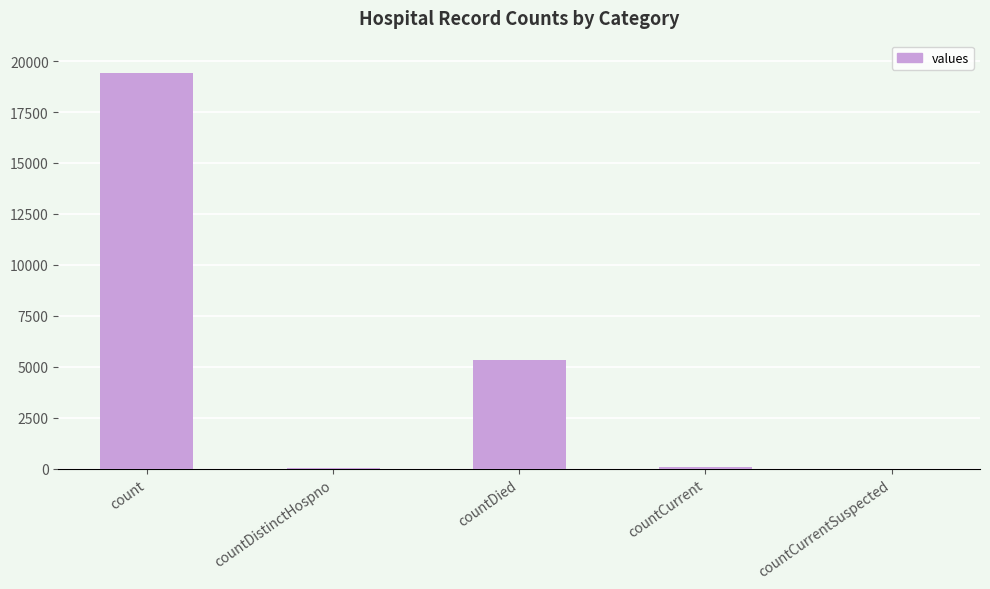

Count the number of data series in this chart.

1